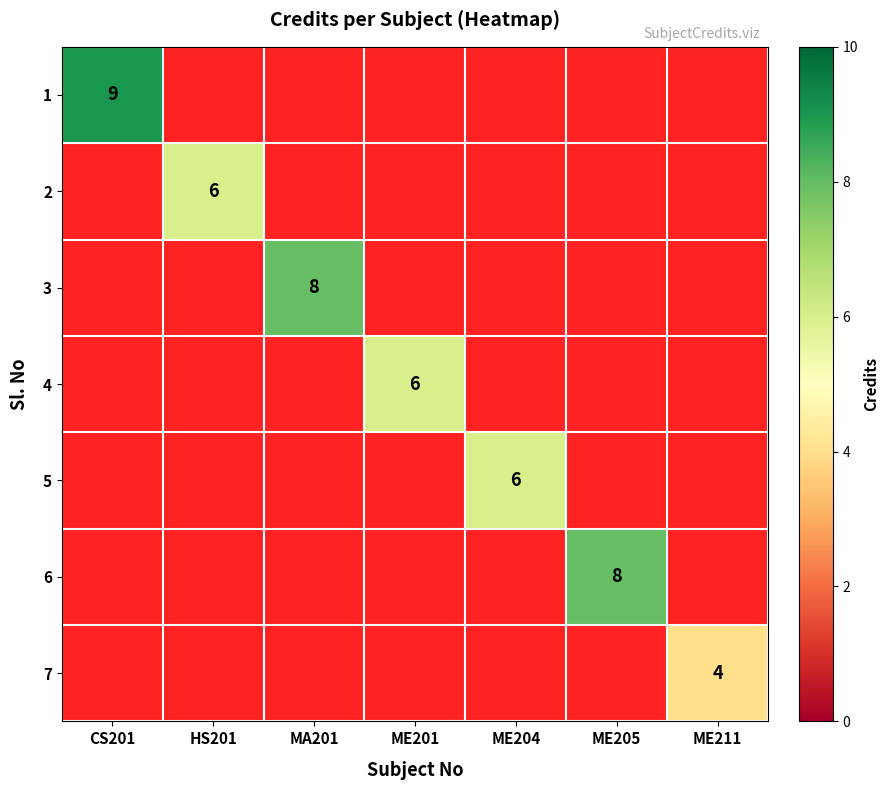

Is the value of 5 at ME201 greater than the value of 6 at ME205?

No